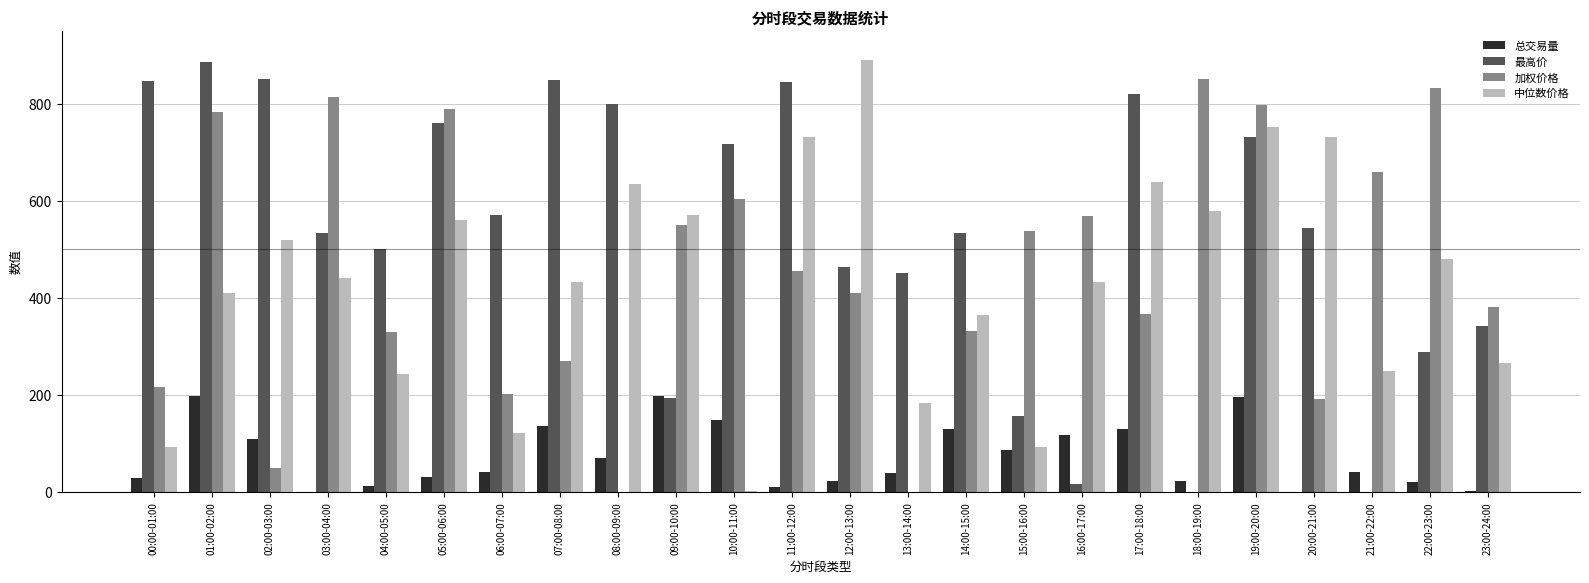

The value of 最高价 at 14:00-15:00 is 533.1. True or false?

True